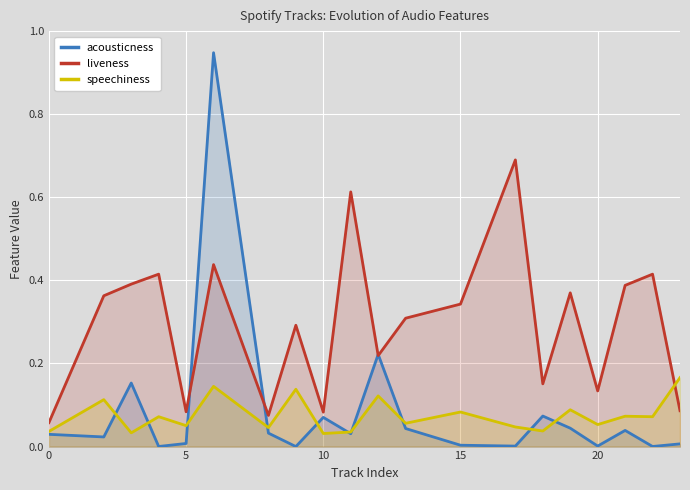

Which series has the widest spread of values?

acousticness